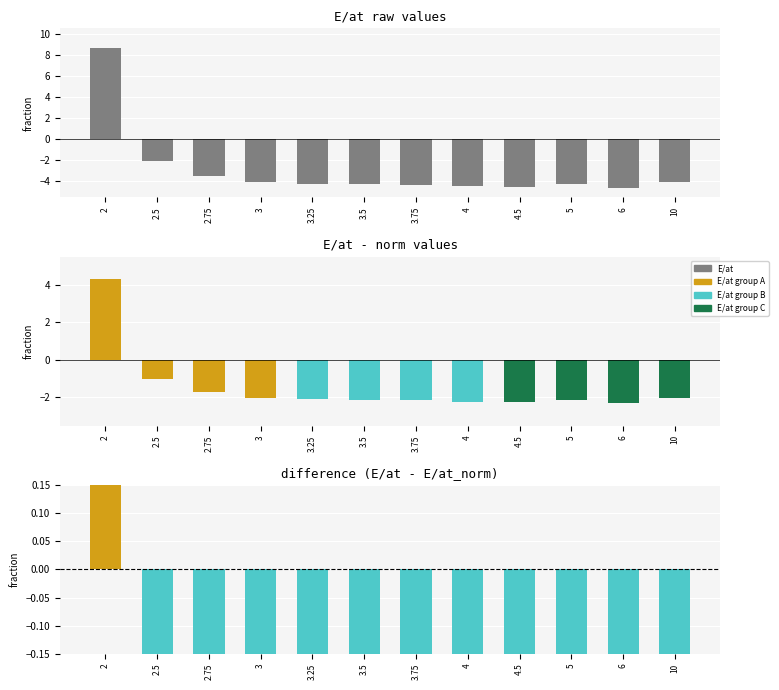

What is the difference between the highest and lowest values at 3?

2.0